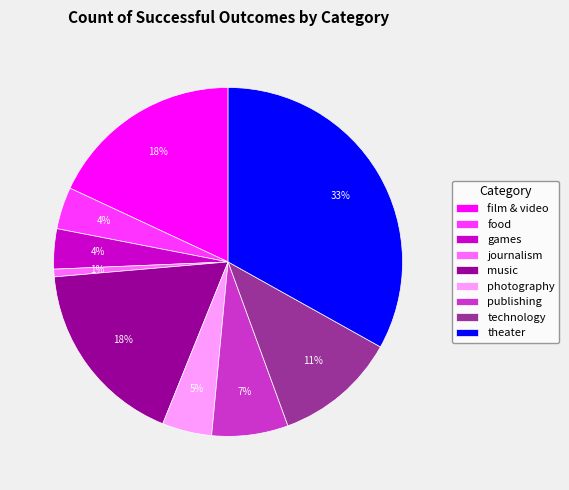

What percentage is the publishing slice, to the nearest percent?

7%